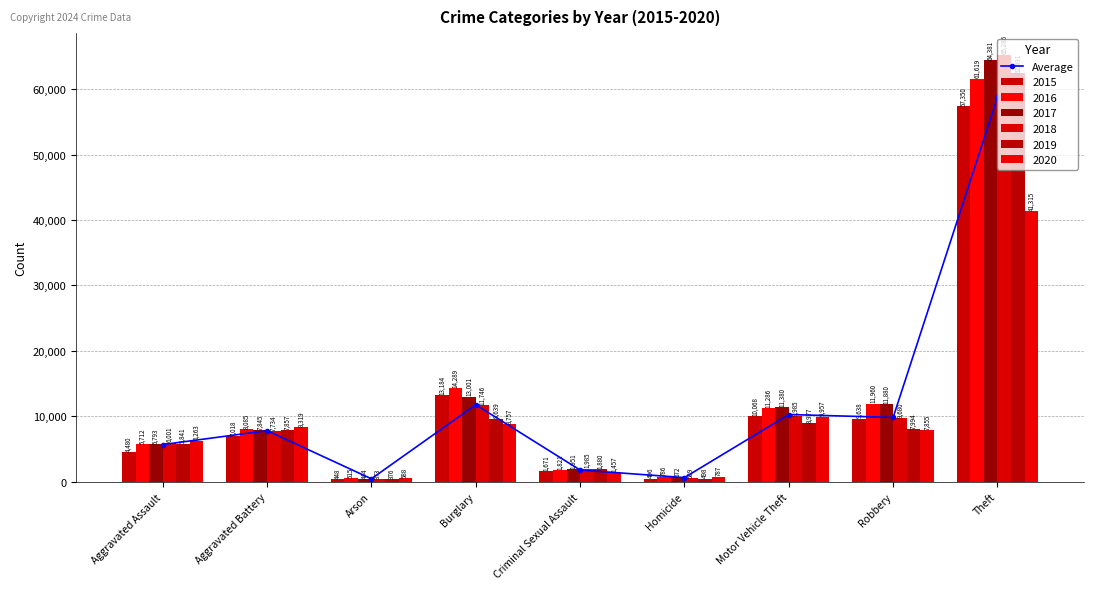

Read the value at Burglary.

11769.3